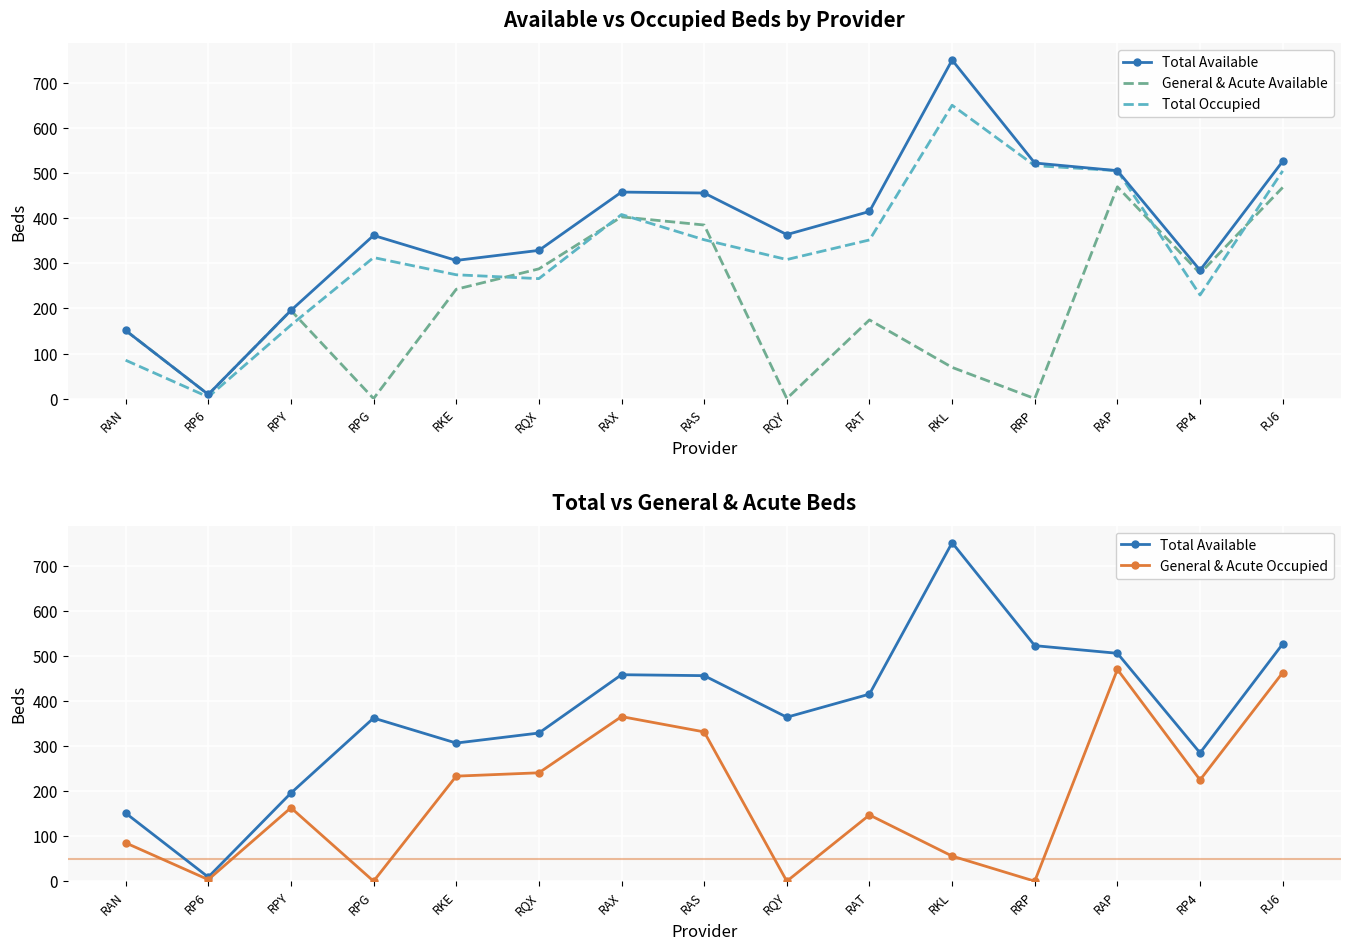

Which series has the largest total across all categories?

Total Available